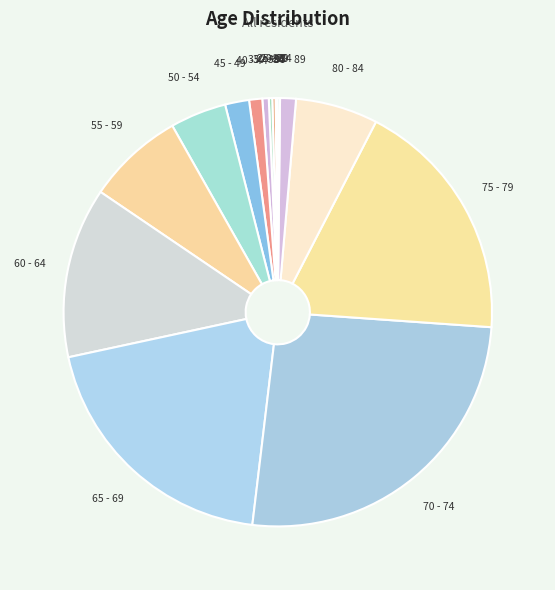

Is it true that 55 - 59 is 14% of the pie?

False